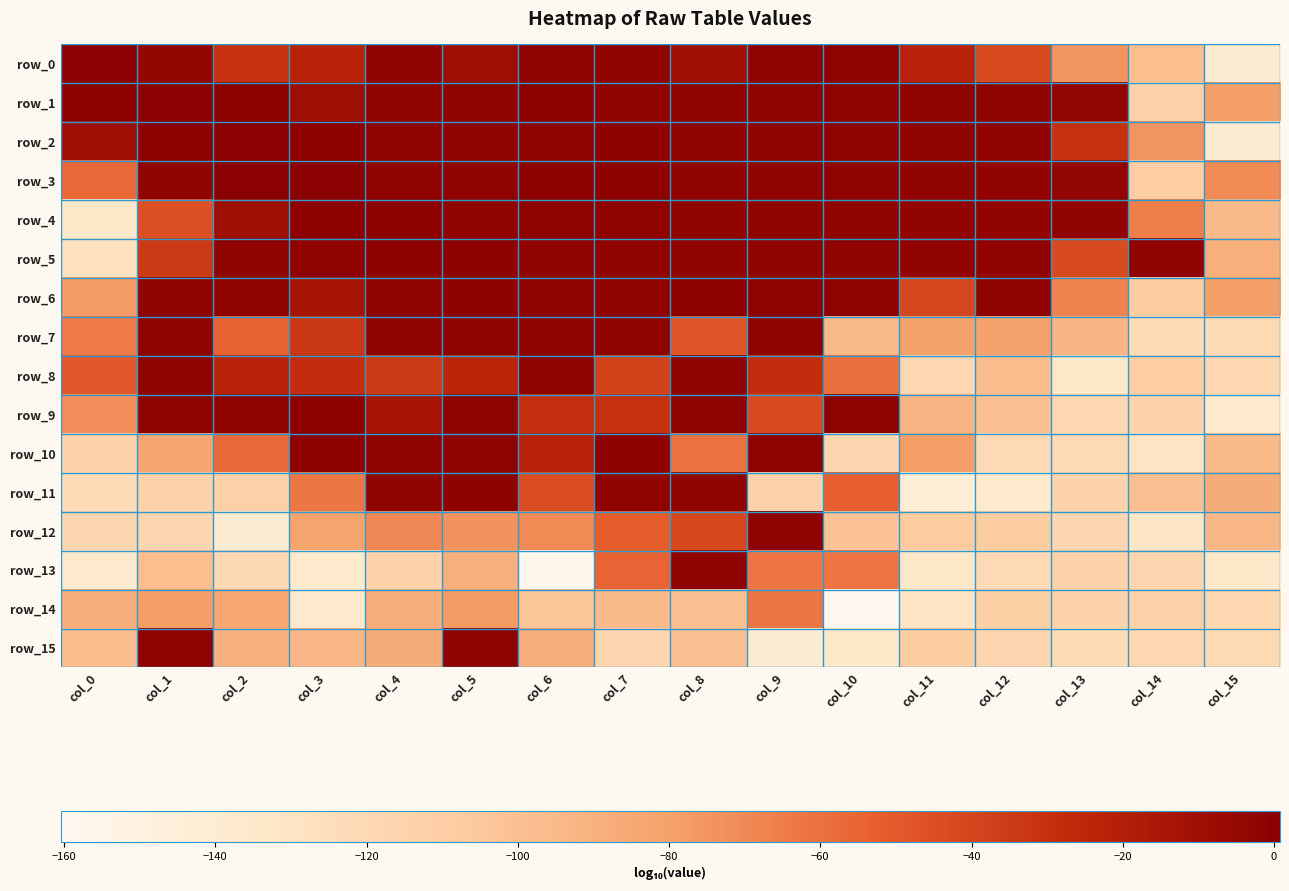

Reading left to right, extract all data points from this chart.

row_0: col_0=0.2	col_1=-4.3	col_2=-30.6	col_3=-22.0	col_4=-1.9	col_5=-9.9	col_6=-1.3	col_7=-1.7	col_8=-10.4	col_9=-1.4	col_10=-1.4	col_11=-22.1	col_12=-42.8	col_13=-74.6	col_14=-98.4	col_15=-140.1
row_1: col_0=-0.7	col_1=0.4	col_2=-0.5	col_3=-9.0	col_4=-2.8	col_5=-1.3	col_6=-1.0	col_7=-1.2	col_8=-1.2	col_9=-1.3	col_10=-1.6	col_11=-1.9	col_12=-2.1	col_13=-3.2	col_14=-112.9	col_15=-78.9
row_2: col_0=-9.6	col_1=-0.4	col_2=0.7	col_3=-0.8	col_4=-1.9	col_5=-1.3	col_6=-1.2	col_7=-1.0	col_8=-1.2	col_9=-1.3	col_10=-1.5	col_11=-1.8	col_12=-2.7	col_13=-30.4	col_14=-74.5	col_15=-139.7
row_3: col_0=-57.1	col_1=-2.1	col_2=0.2	col_3=0.8	col_4=-1.3	col_5=-1.3	col_6=-0.8	col_7=-0.9	col_8=-1.2	col_9=-1.2	col_10=-1.3	col_11=-2.2	col_12=-2.5	col_13=-3.4	col_14=-109.3	col_15=-70.7
row_4: col_0=-135.3	col_1=-45.3	col_2=-9.4	col_3=-0.1	col_4=-0.3	col_5=-1.7	col_6=-1.4	col_7=-1.6	col_8=-1.9	col_9=-1.8	col_10=-1.8	col_11=-2.7	col_12=-2.9	col_13=-2.6	col_14=-65.9	col_15=-96.7
row_5: col_0=-126.6	col_1=-34.1	col_2=-2.1	col_3=-1.2	col_4=-0.6	col_5=-0.8	col_6=-1.6	col_7=-1.3	col_8=-1.6	col_9=-1.3	col_10=-2.3	col_11=-2.4	col_12=-2.6	col_13=-43.2	col_14=-2.8	col_15=-88.3
row_6: col_0=-76.7	col_1=-1.8	col_2=-1.3	col_3=-13.1	col_4=-2.1	col_5=-1.0	col_6=-1.3	col_7=-1.2	col_8=-1.1	col_9=-1.3	col_10=-1.5	col_11=-40.8	col_12=-1.8	col_13=-67.4	col_14=-106.7	col_15=-79.1
row_7: col_0=-63.7	col_1=-1.3	col_2=-53.5	col_3=-33.5	col_4=-1.8	col_5=-1.4	col_6=-1.7	col_7=-1.3	col_8=-48.2	col_9=-2.2	col_10=-94.8	col_11=-79.6	col_12=-81.0	col_13=-92.7	col_14=-122.7	col_15=-120.3
row_8: col_0=-49.1	col_1=-1.3	col_2=-22.4	col_3=-28.6	col_4=-34.9	col_5=-24.0	col_6=-1.2	col_7=-38.7	col_8=-1.9	col_9=-28.7	col_10=-59.2	col_11=-118.8	col_12=-98.0	col_13=-133.7	col_14=-109.1	col_15=-118.6
row_9: col_0=-72.0	col_1=-1.4	col_2=-1.3	col_3=-0.2	col_4=-12.8	col_5=-1.5	col_6=-29.4	col_7=-30.4	col_8=-1.6	col_9=-42.9	col_10=-1.6	col_11=-92.7	col_12=-99.2	col_13=-118.4	col_14=-114.7	col_15=-136.9
row_10: col_0=-114.1	col_1=-82.6	col_2=-57.0	col_3=-0.7	col_4=-1.9	col_5=-1.3	col_6=-21.6	col_7=-0.8	col_8=-60.0	col_9=-1.2	col_10=-116.4	col_11=-78.6	col_12=-121.3	col_13=-120.9	col_14=-130.1	col_15=-95.1
row_11: col_0=-122.2	col_1=-113.3	col_2=-112.5	col_3=-62.3	col_4=-2.1	col_5=-0.5	col_6=-44.1	col_7=-1.4	col_8=-2.0	col_9=-113.3	col_10=-52.2	col_11=-142.1	col_12=-136.9	col_13=-114.7	col_14=-98.9	col_15=-86.3
row_12: col_0=-116.7	col_1=-116.2	col_2=-140.7	col_3=-81.7	col_4=-69.4	col_5=-73.6	col_6=-70.9	col_7=-51.1	col_8=-41.4	col_9=-1.7	col_10=-101.3	col_11=-106.7	col_12=-108.3	col_13=-117.6	col_14=-132.7	col_15=-94.2
row_13: col_0=-135.6	col_1=-98.1	col_2=-119.8	col_3=-136.6	col_4=-114.5	col_5=-89.2	col_6=-157.0	col_7=-54.7	col_8=-1.6	col_9=-61.9	col_10=-62.0	col_11=-134.9	col_12=-121.2	col_13=-113.5	col_14=-116.4	col_15=-134.9
row_14: col_0=-87.4	col_1=-78.5	col_2=-83.5	col_3=-136.7	col_4=-87.9	col_5=-76.8	col_6=-102.5	col_7=-95.4	col_8=-99.5	col_9=-62.8	col_10=-160.5	col_11=-130.9	col_12=-110.3	col_13=-114.6	col_14=-111.4	col_15=-117.8
row_15: col_0=-97.1	col_1=-1.4	col_2=-90.9	col_3=-94.1	col_4=-86.6	col_5=-1.9	col_6=-86.8	col_7=-116.6	col_8=-99.4	col_9=-141.0	col_10=-134.9	col_11=-108.3	col_12=-117.0	col_13=-122.3	col_14=-117.9	col_15=-120.6